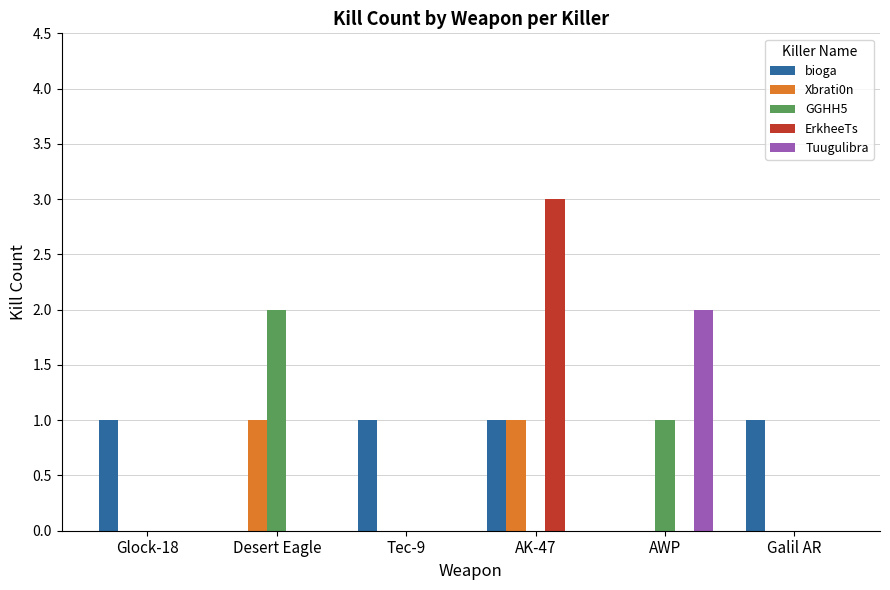

At which category is the sum across all series the highest?

AK-47